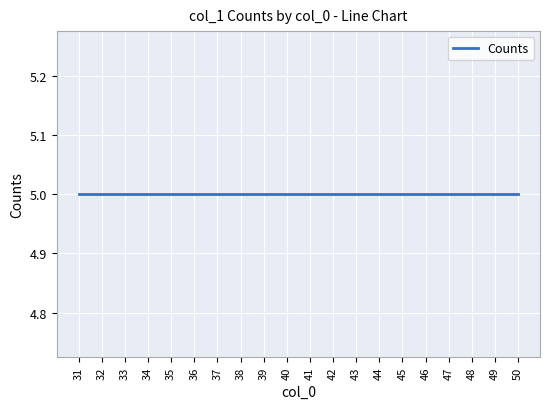

Count the number of categories in the chart.

20